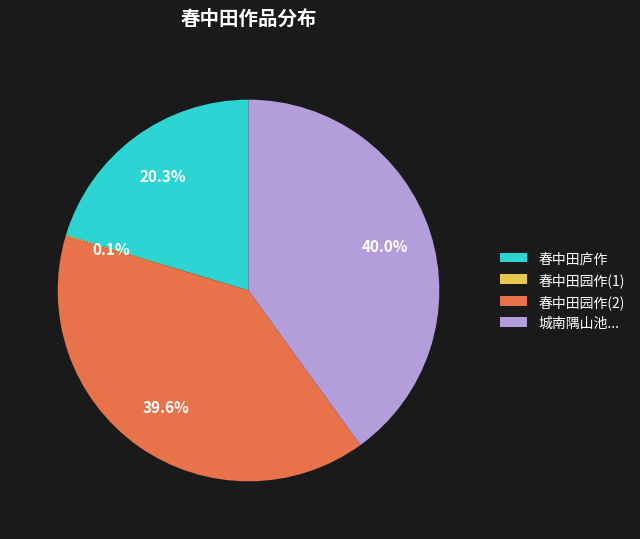

What is the ratio of the value at 春中田园作(2) to the value at 城南隅山池...?

1.0